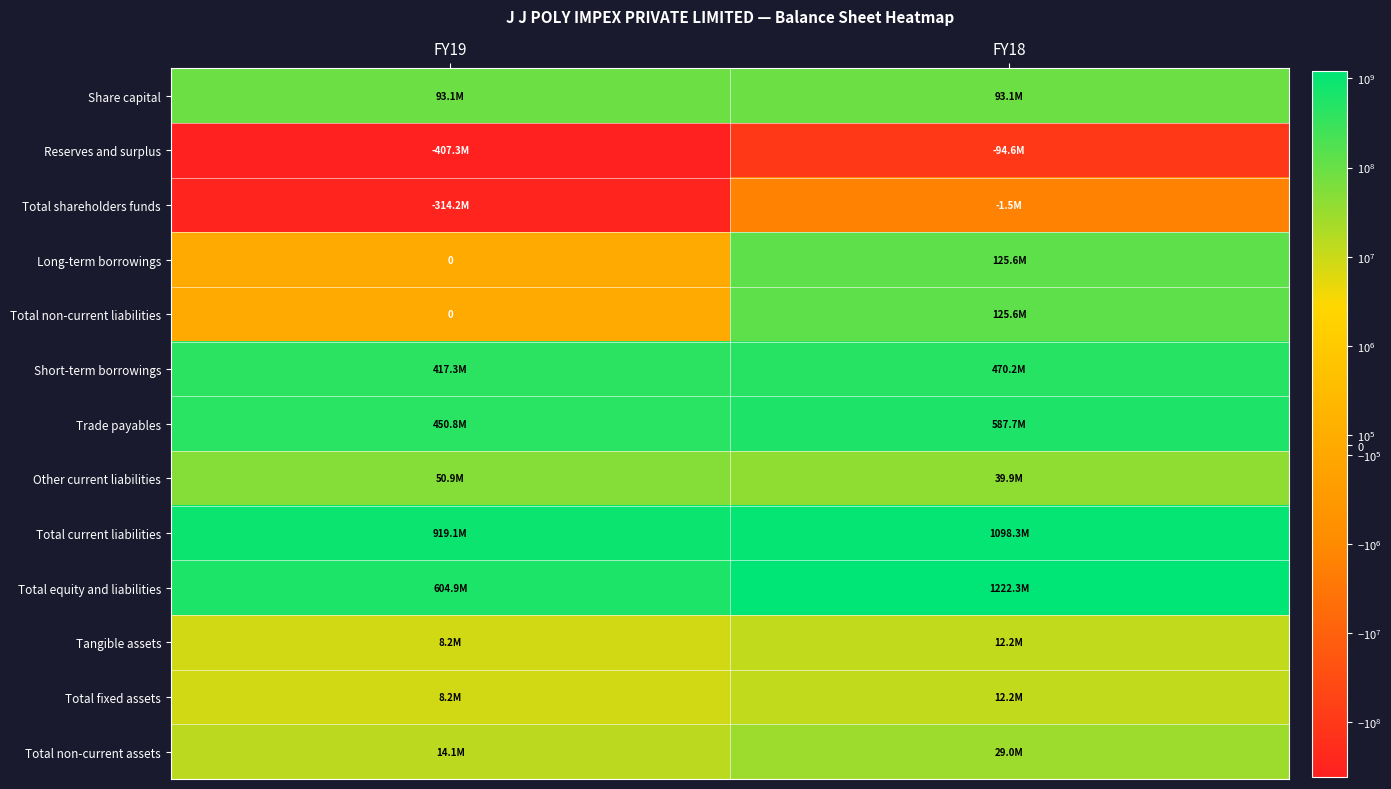

List the labels in order of Trade payables value, smallest first.

FY19, FY18